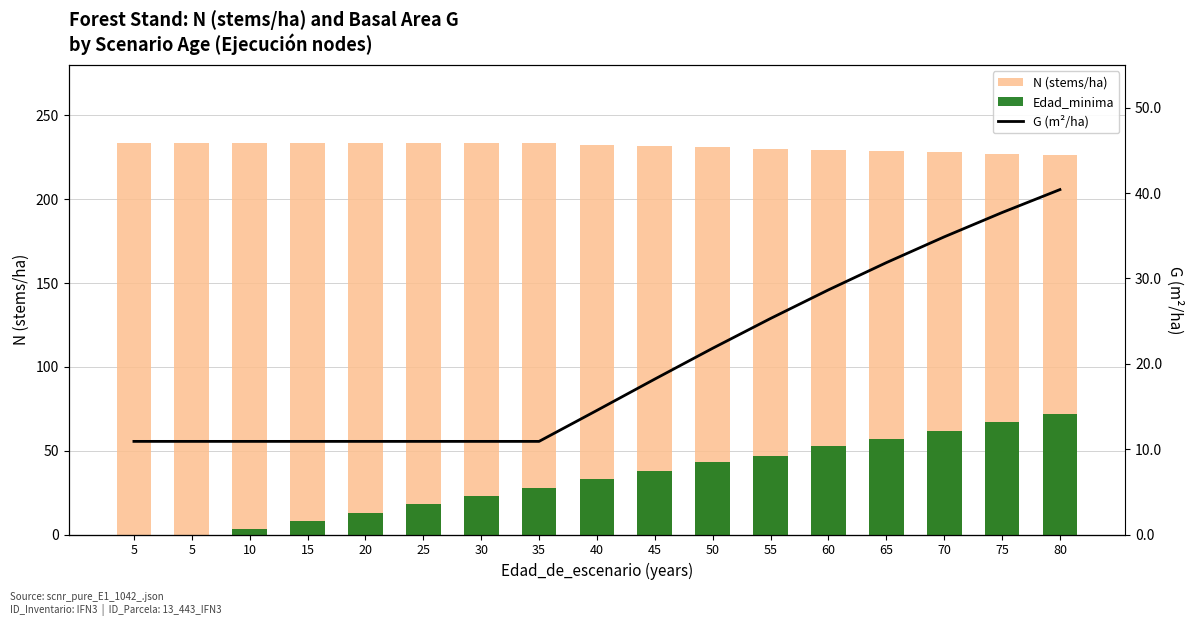

At which category is the sum across all series the highest?

80